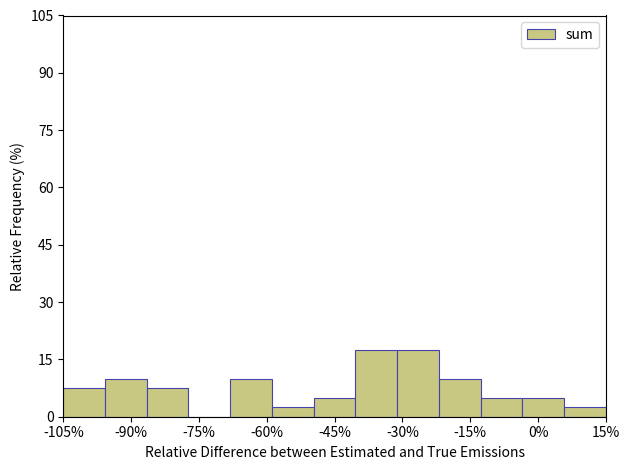

What is the height of the bar covering 6 to 16 on the x-axis? Neither the bar edges nor the heights are printed on the chart, so give them approximately, as read against the axes.

2